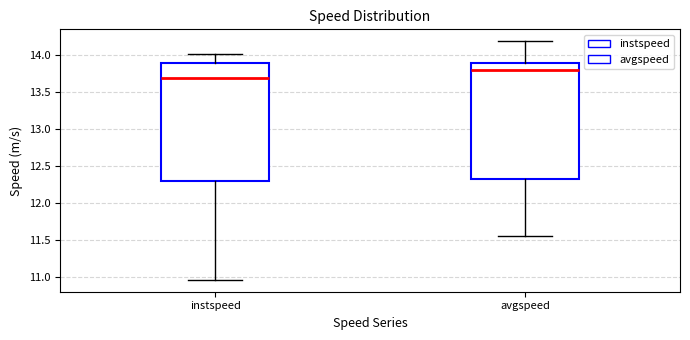

Where does the lower whisker of the box for avgspeed end on the y-axis? The values are not printed on the chart, so give them approximately, as read against the axis.

11.55